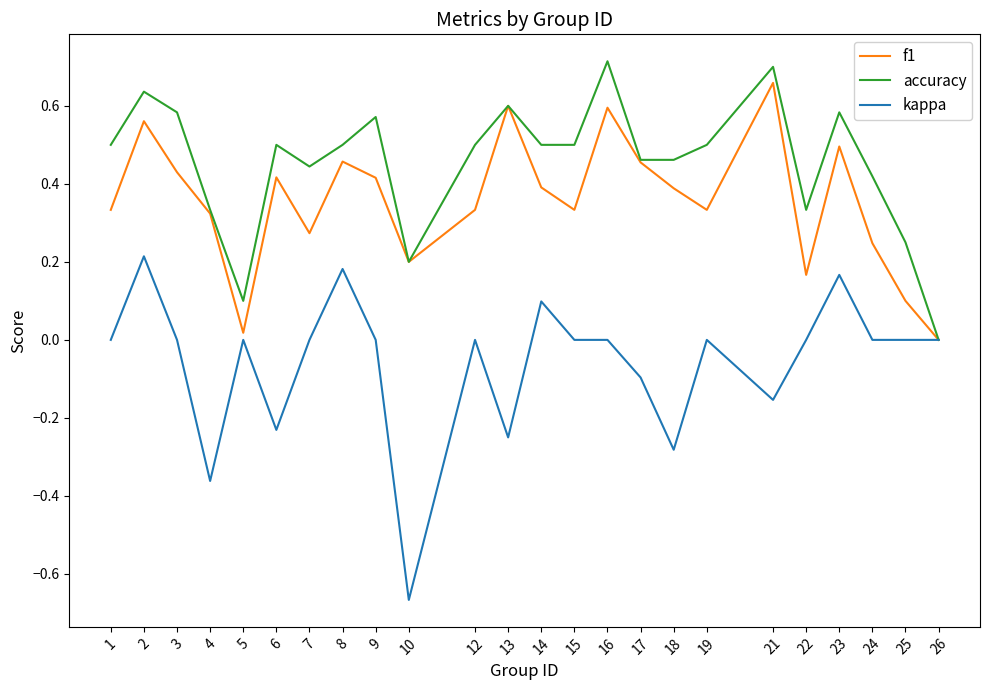

Which series has the widest spread of values?

kappa